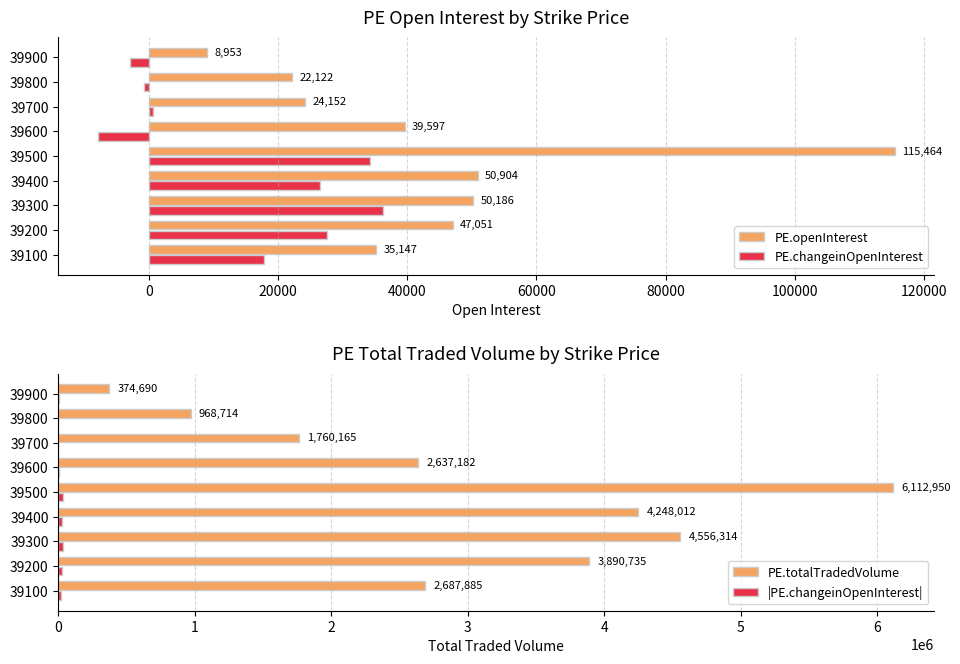

What is the value of the |PE.changeinOpenInterest| bar at the 5th from the left?

34245